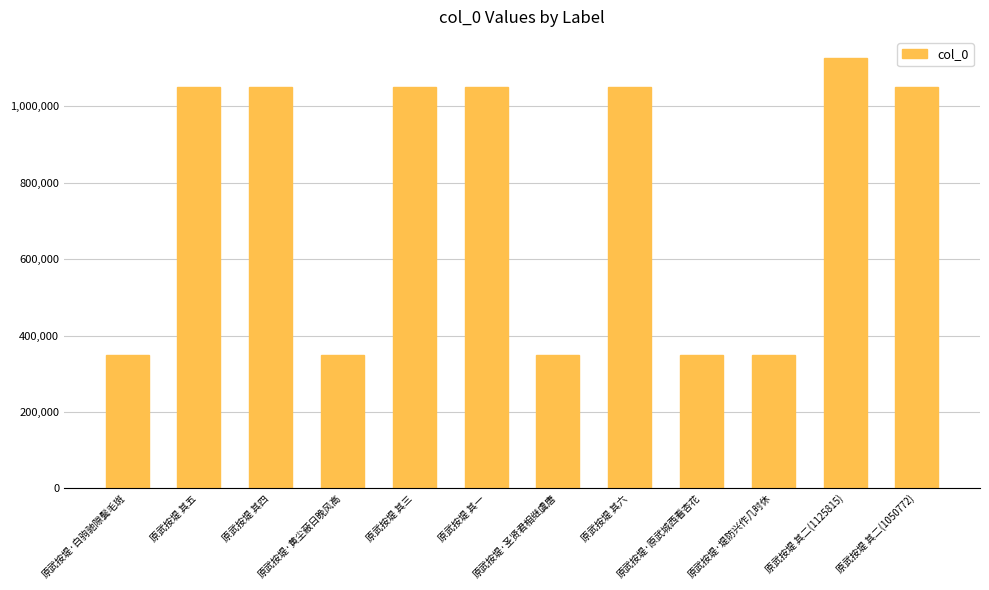

What is the value of the 9th bar from the left?

348123